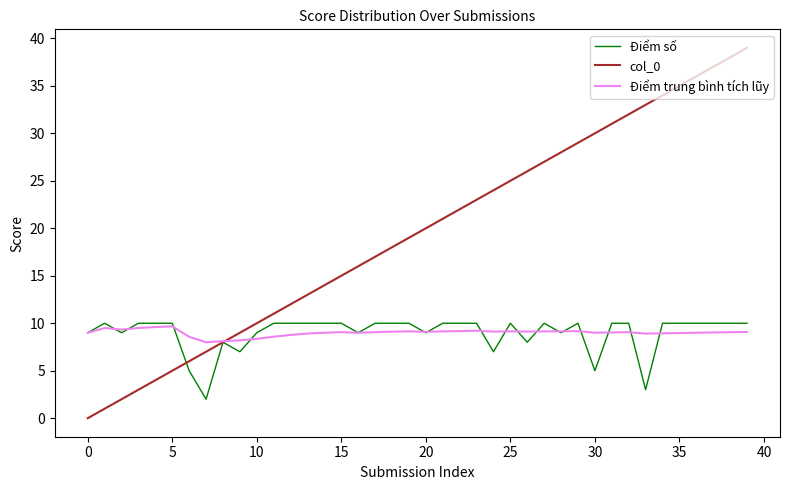

What is the maximum value shown in the chart?

39.0